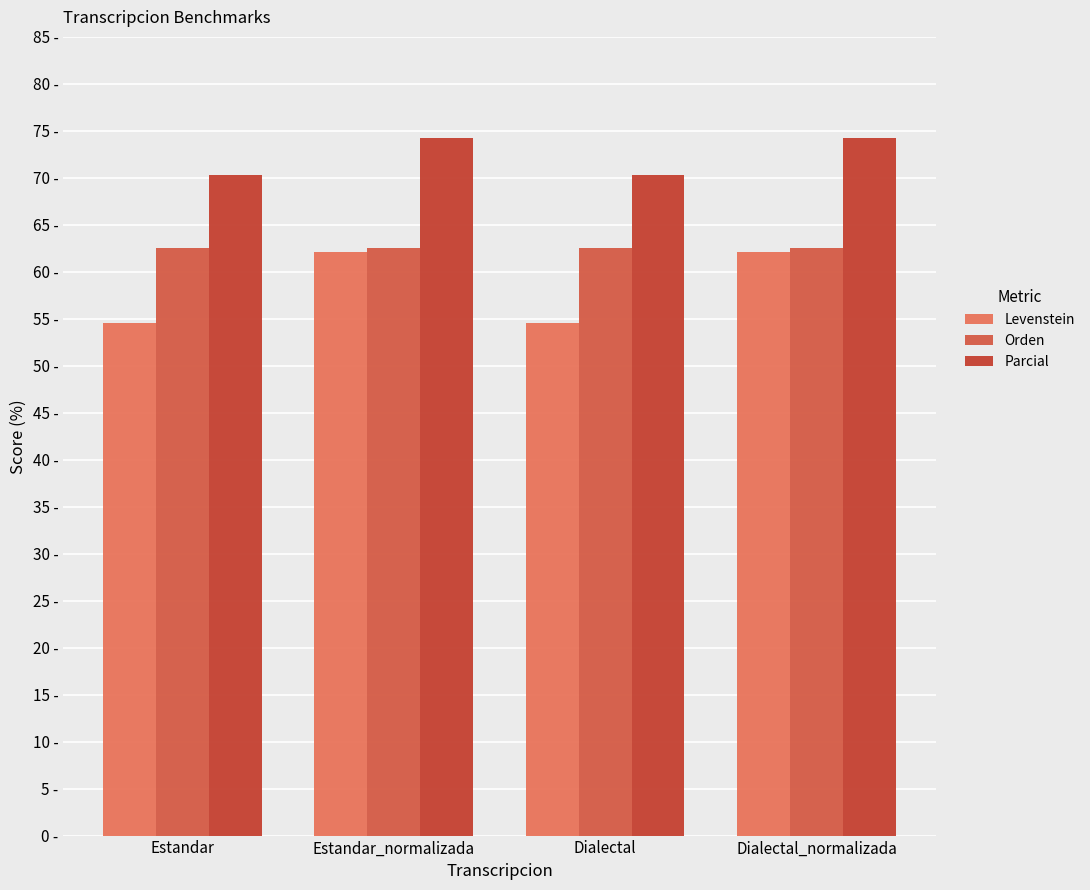

At which category is the sum across all series the highest?

Estandar_normalizada